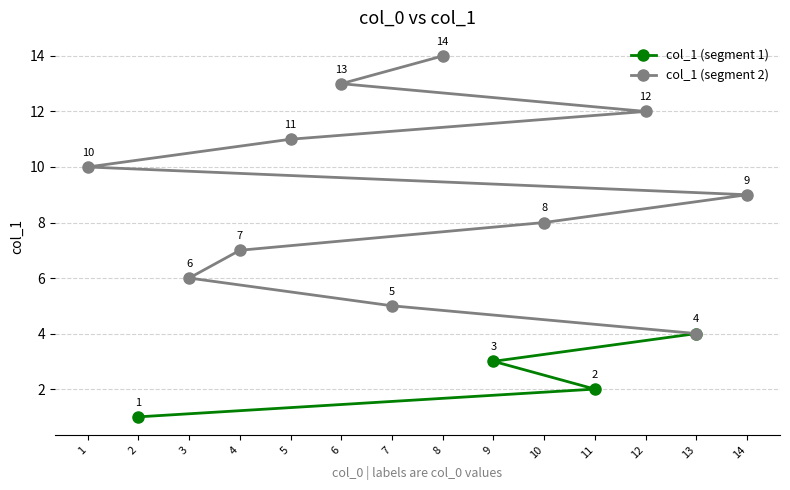

What is the average value?

8